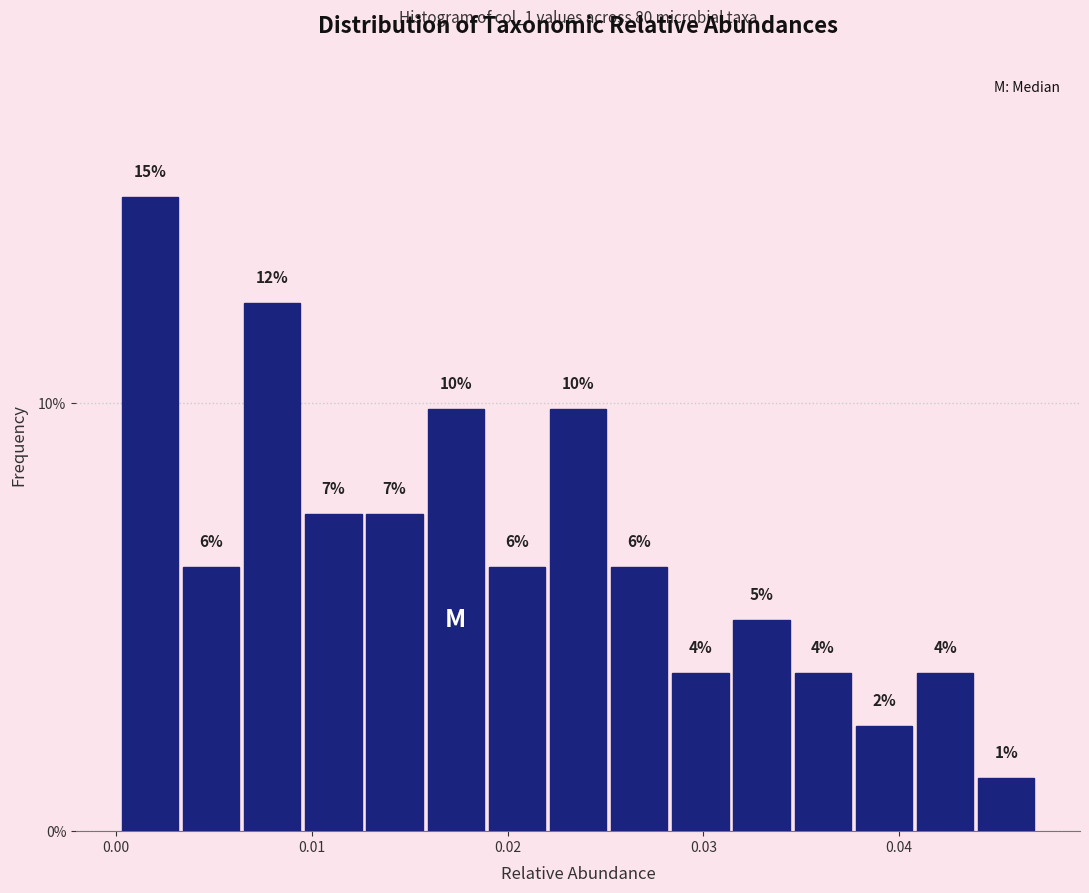

Around what value on the x-axis is the tallest bar? Give the approximate position of its centre, as read against the axis.

0.002